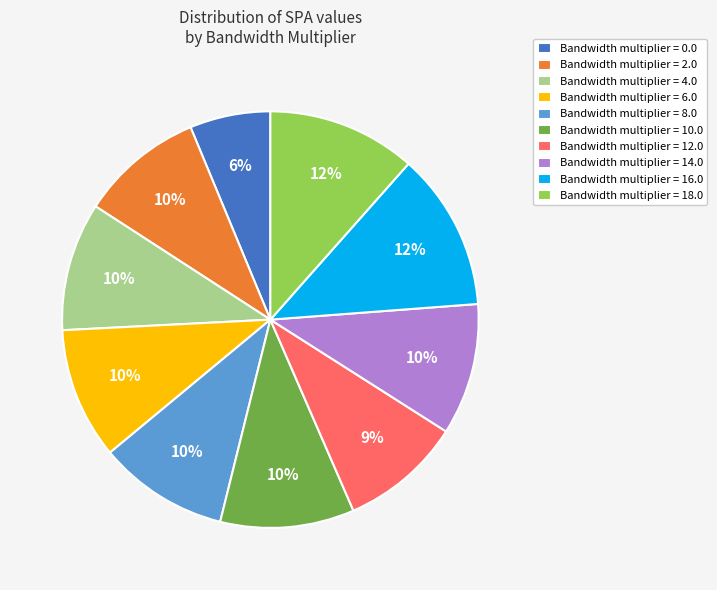

To the nearest percent, what is the difference between the largest and smallest slice percentages?

6%